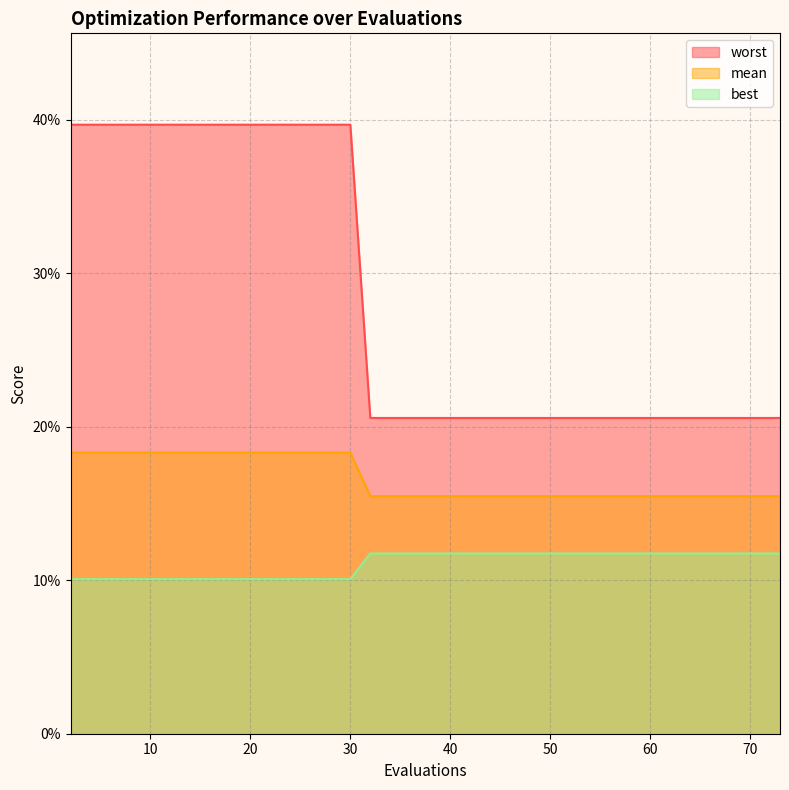

At which label is best closest to 0?

32